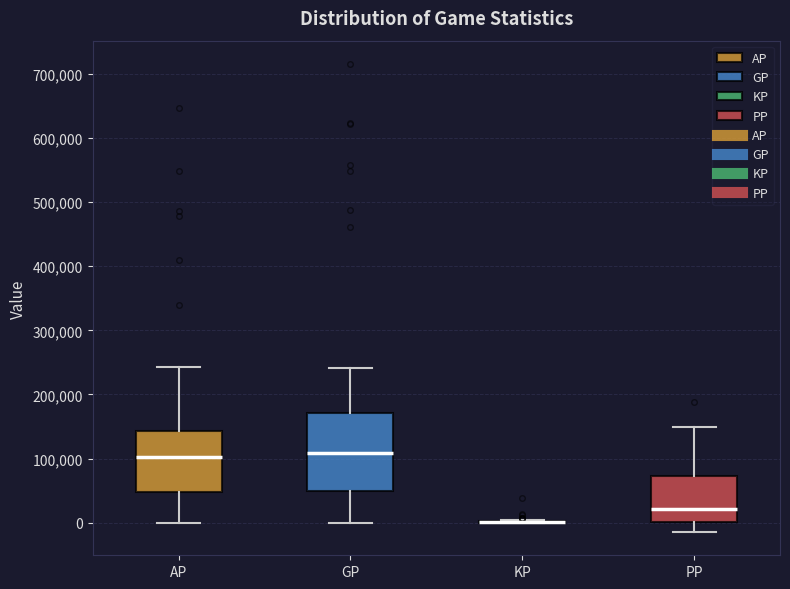

Reading left to right, read every box against the y-axis: the position of its median line, the range the box covers, and the ends of its whiskers. The values are not printed on the chart, so give them approximately, as read against the axis.

AP: median 100000, box 50000 to 140000, whiskers 0 to 240000
GP: median 110000, box 50000 to 170000, whiskers 0 to 240000
KP: box collapsed to a line at 0, whiskers 0 to 0
PP: median 20000, box 0 to 70000, whiskers -10000 to 150000